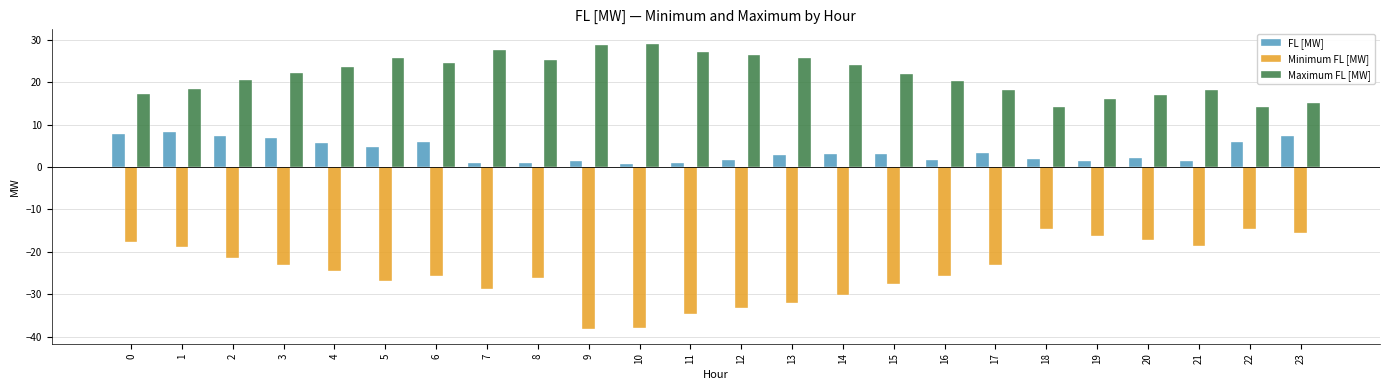

What is the maximum value for Maximum FL [MW]?

29.1